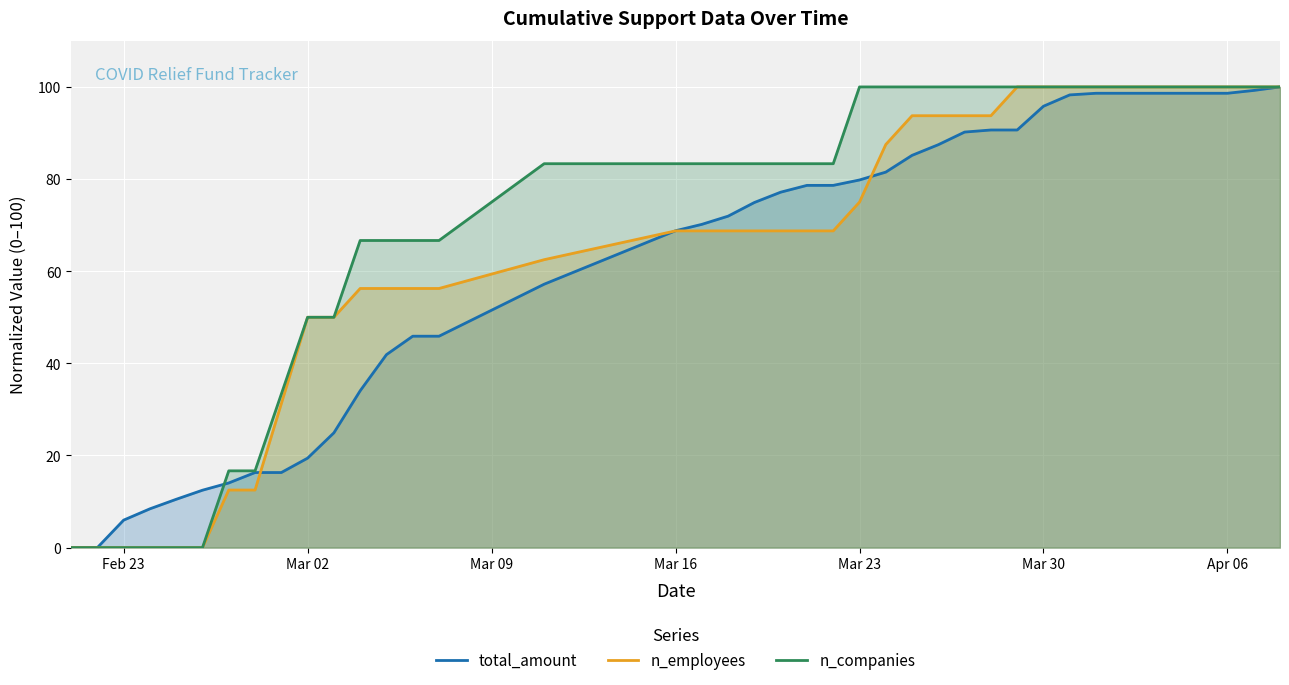

The value of n_companies at Mar 16 is 38.1. True or false?

False